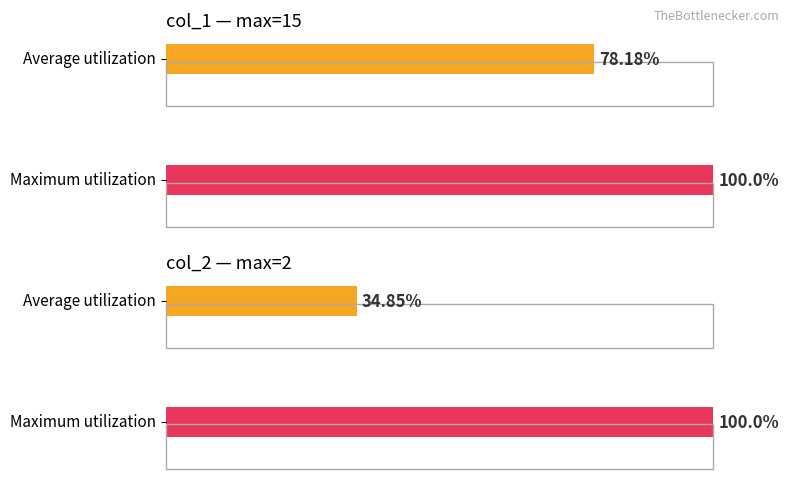

Which category has the highest value in the Maximum utilization series?

col_1 (avg)